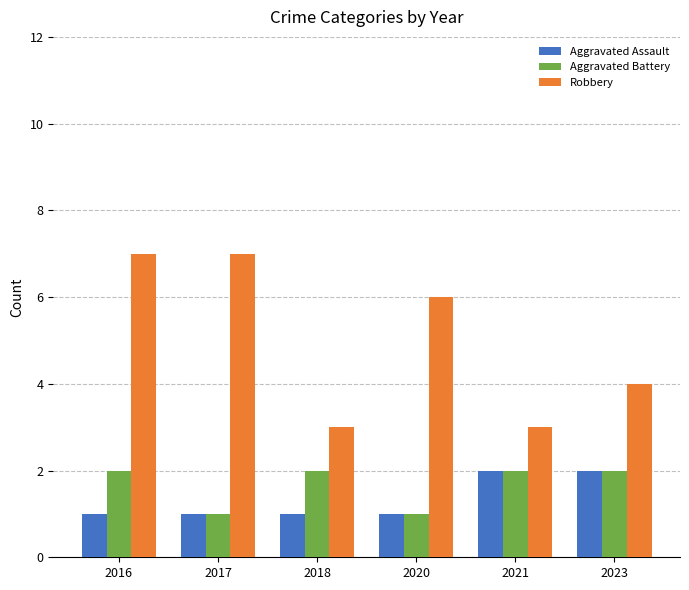

Which series has the largest total across all categories?

Robbery